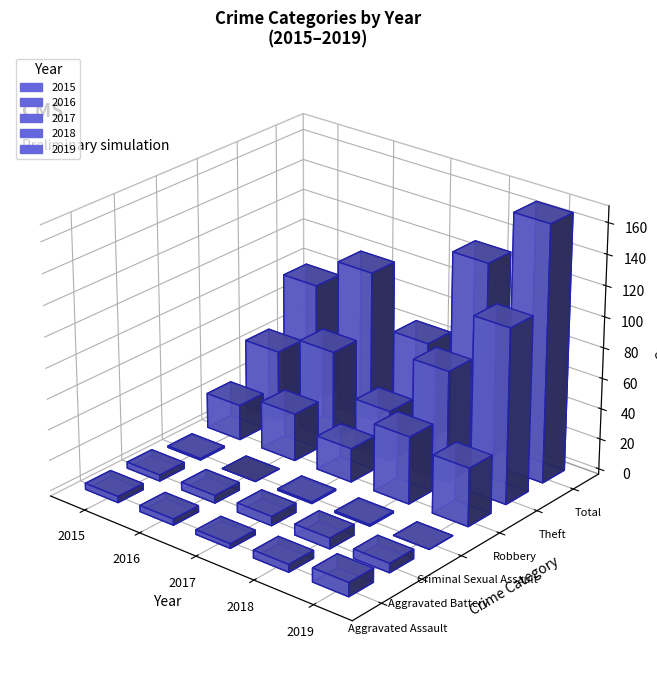

Is it true that 2016 equals 4 at Aggravated Assault?

True